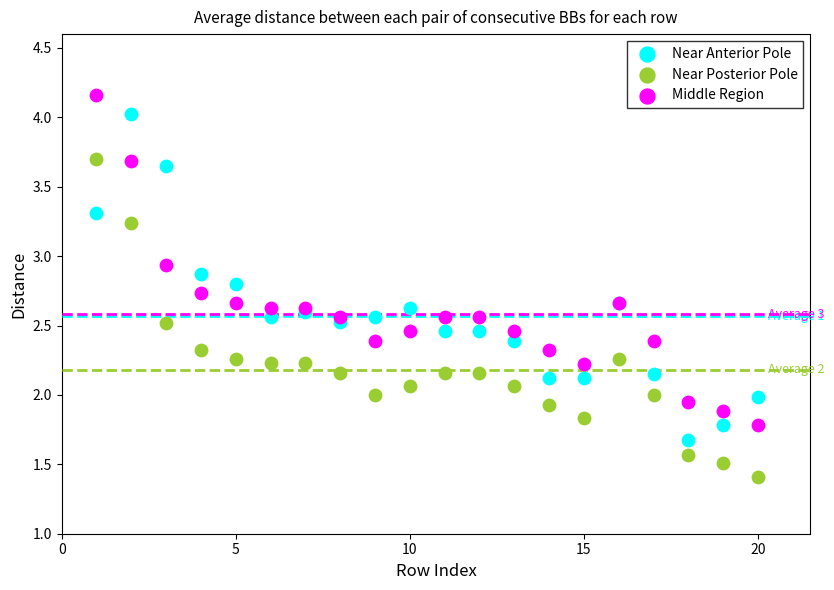

What are all the series names shown in the legend?

Near Anterior Pole, Near Posterior Pole, Middle Region